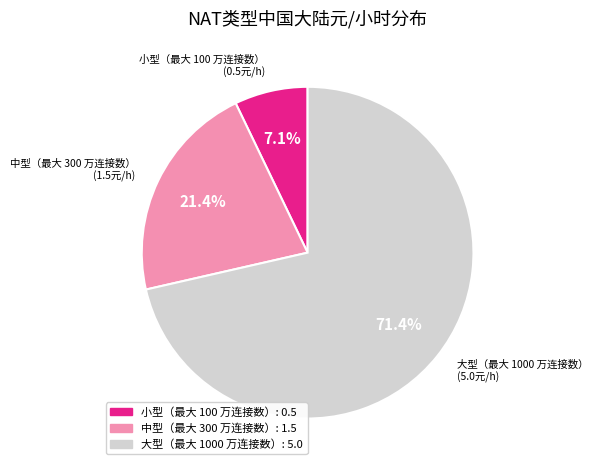

Is the sum of 大型（最大 1000 万连接数） and 小型（最大 100 万连接数） greater than half?

Yes